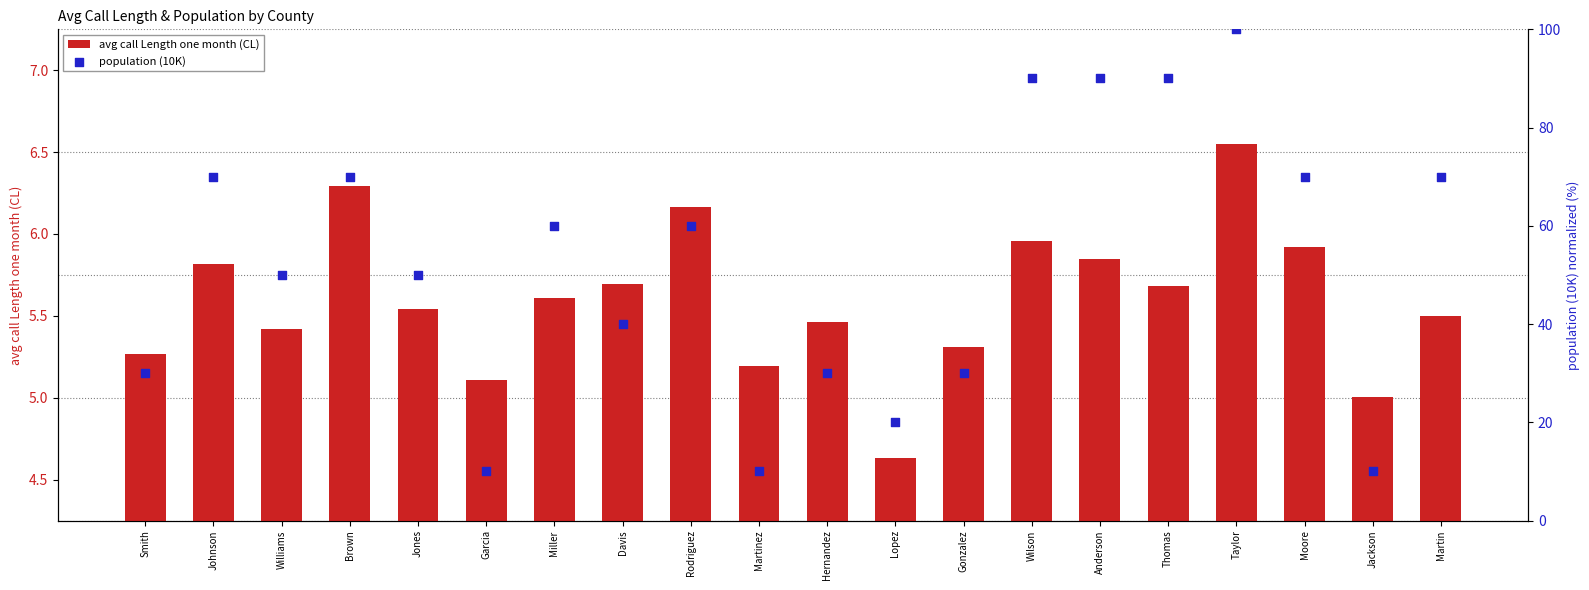

Which series has the largest total across all categories?

population (10K)